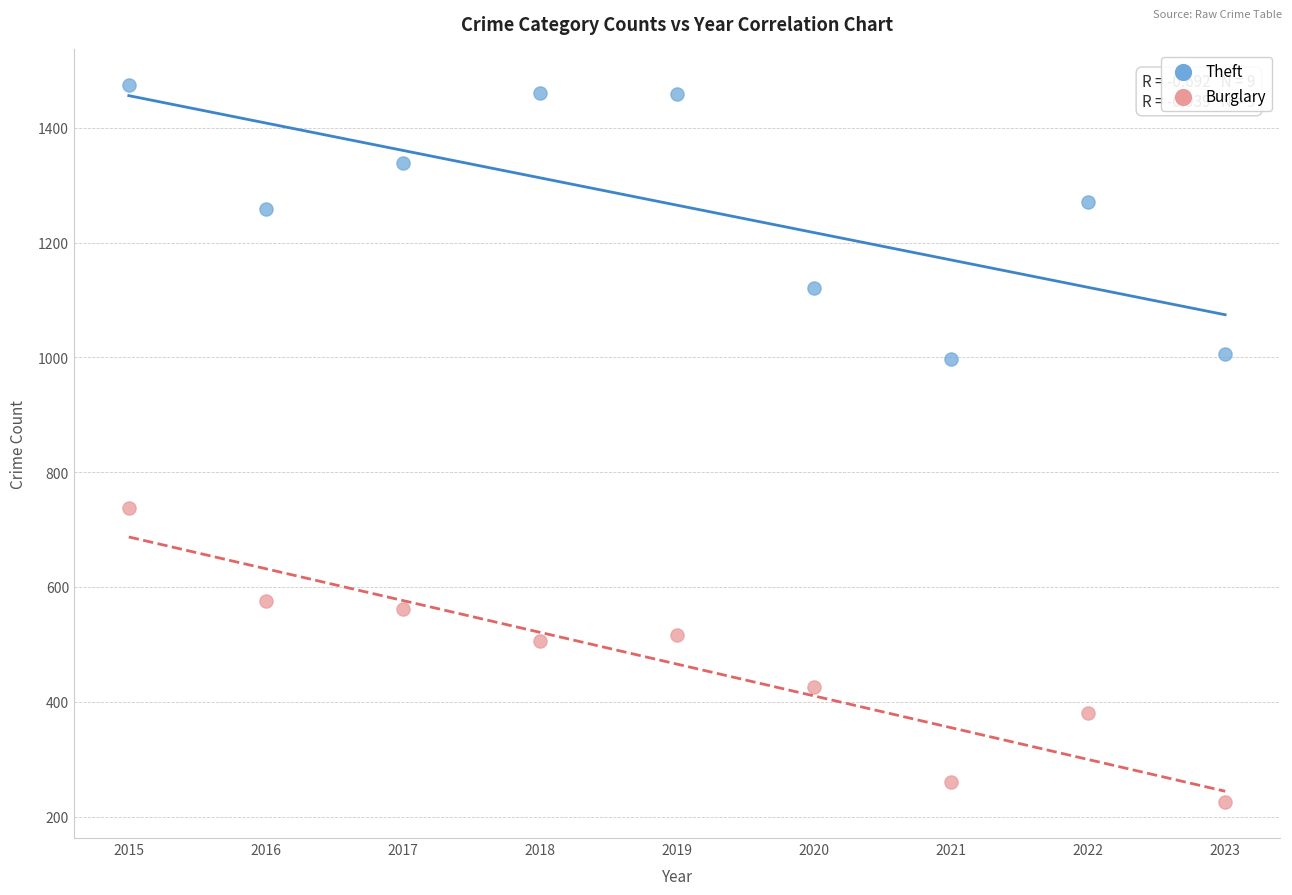

What is the X range (max minus min) for the scatter plot?

8